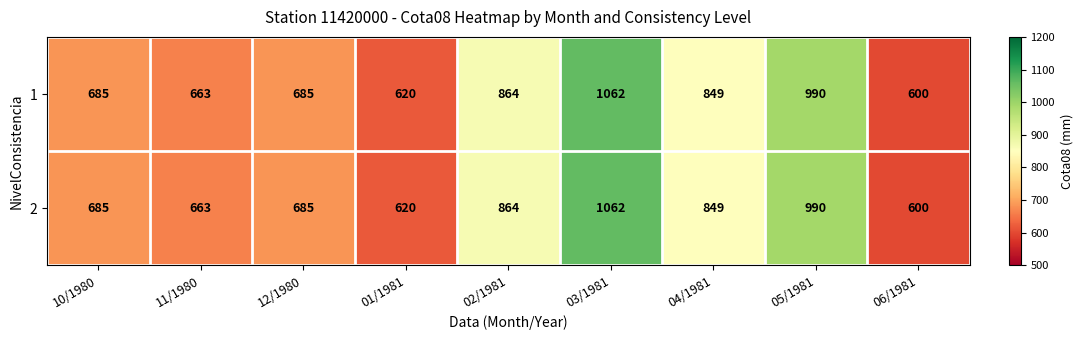

What is the average value of the 2 series?

780